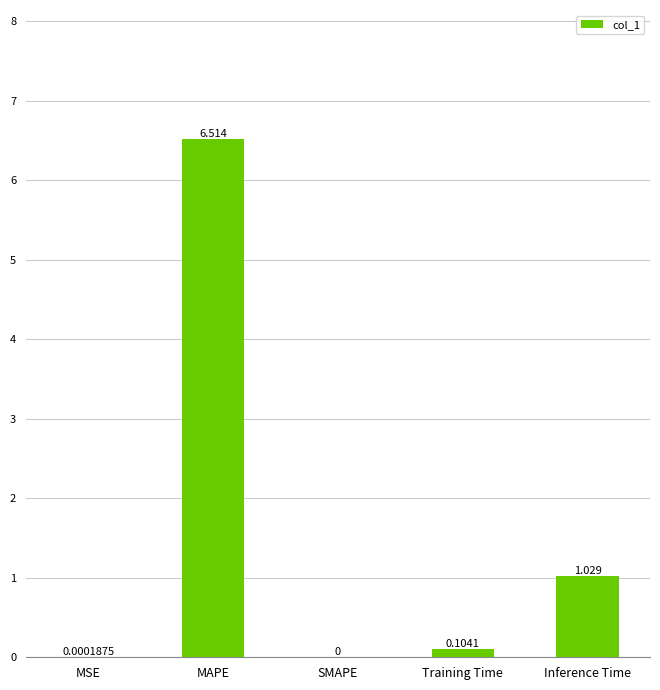

What is the maximum value shown in the chart?

6.5